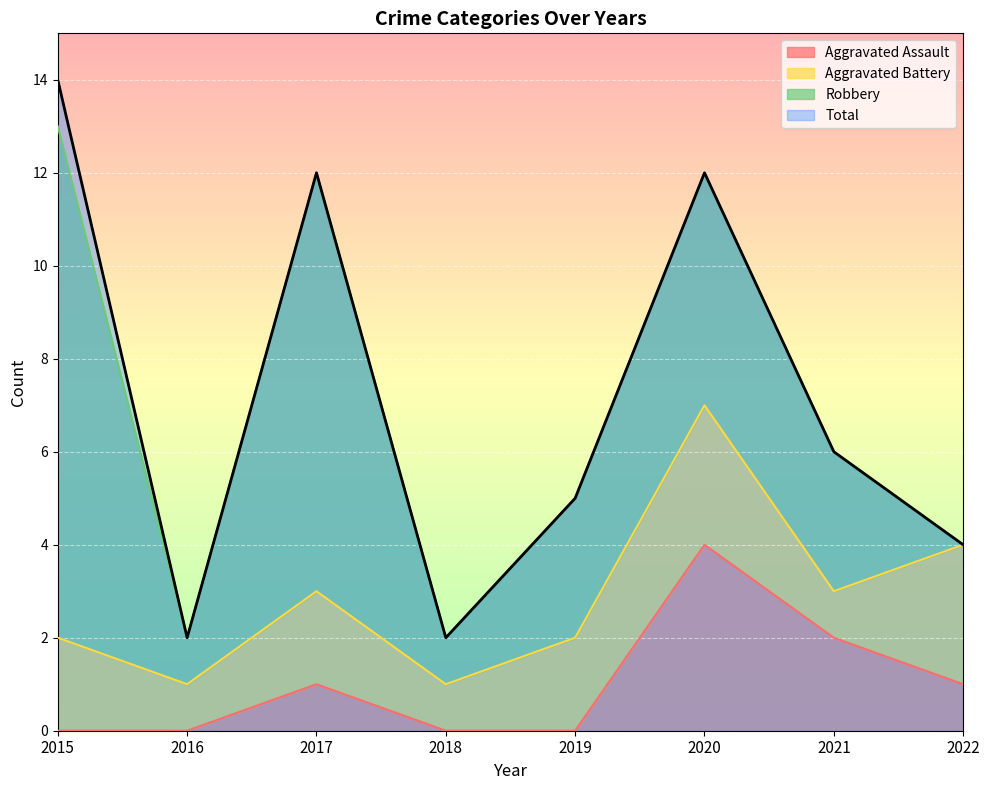

Is it true that Total equals 2 at 2019?

False